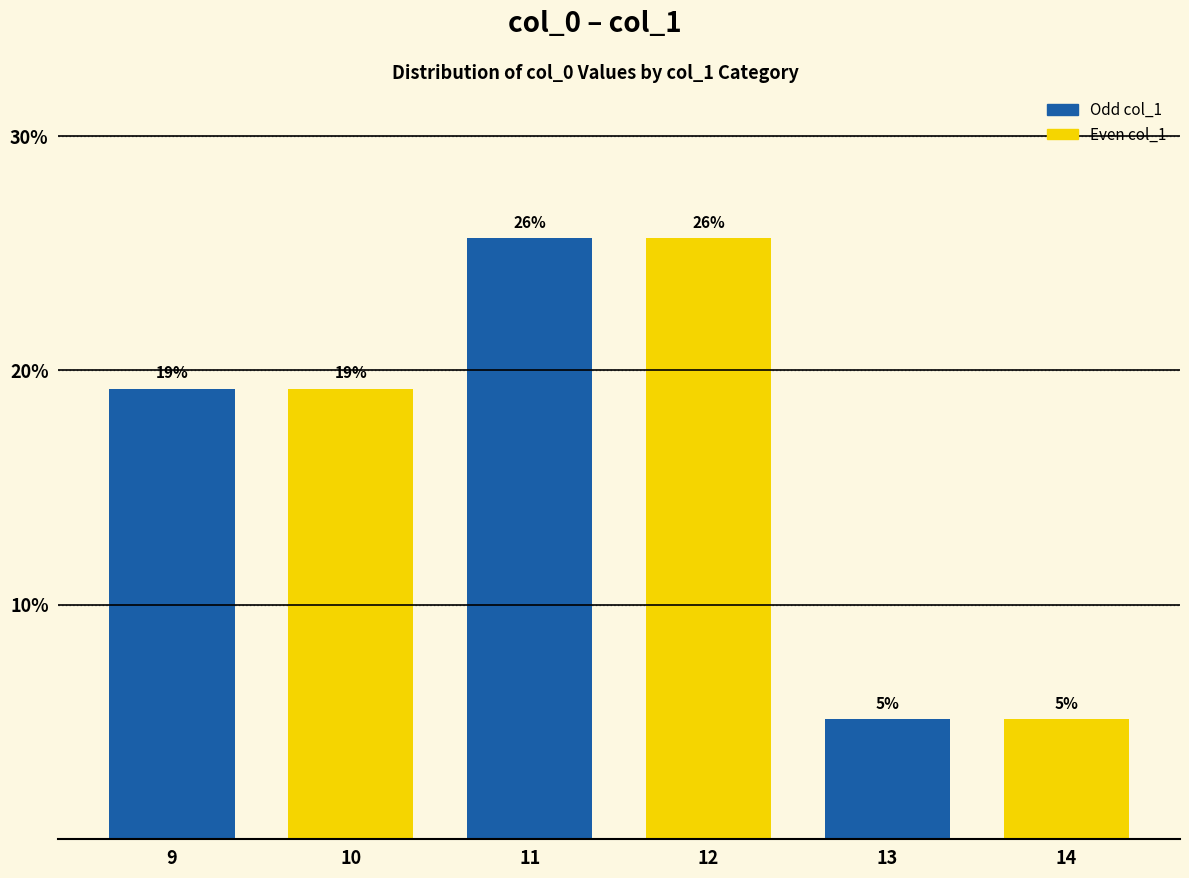

Rank the categories by value from highest to lowest.

11, 12, 9, 10, 13, 14